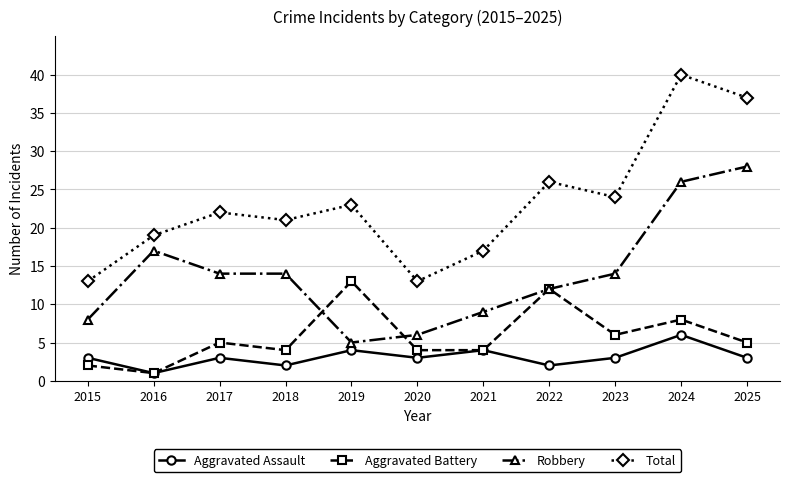

Which series has the largest total across all categories?

Total